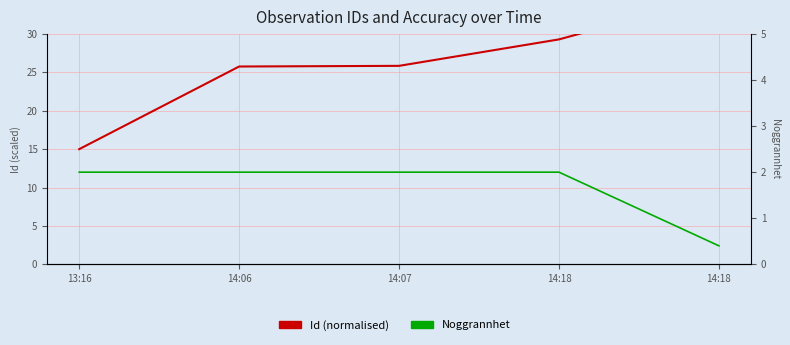

Reading right to left, extract all data points from this chart.

Id (normalised): 35.0	29.3	25.9	25.8	15.0
Noggrannhet: 0.4	2.0	2.0	2.0	2.0